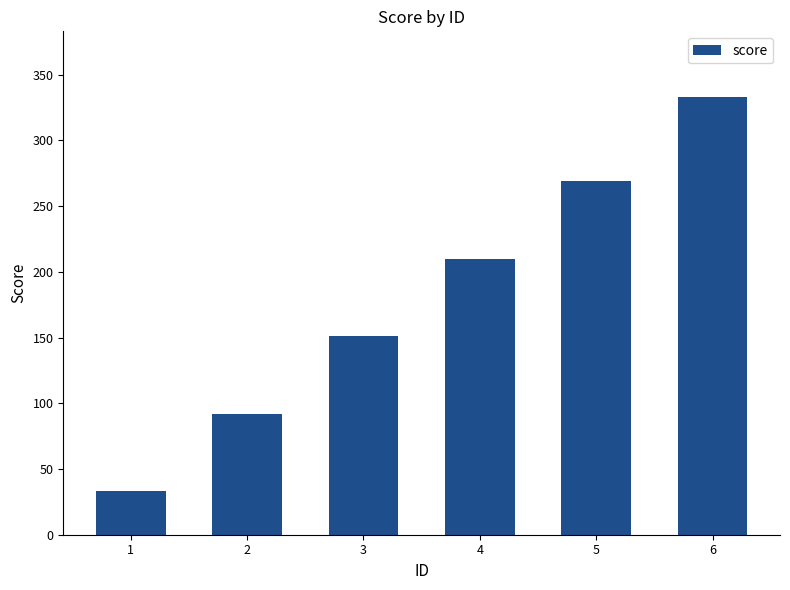

The value at 3 is 197. True or false?

False